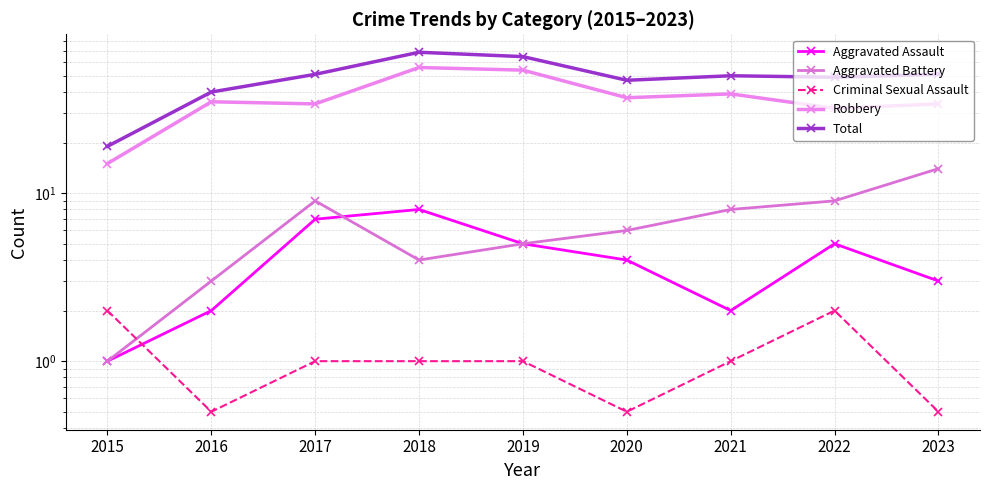

Where is Aggravated Assault nearest to the value 4?

2020